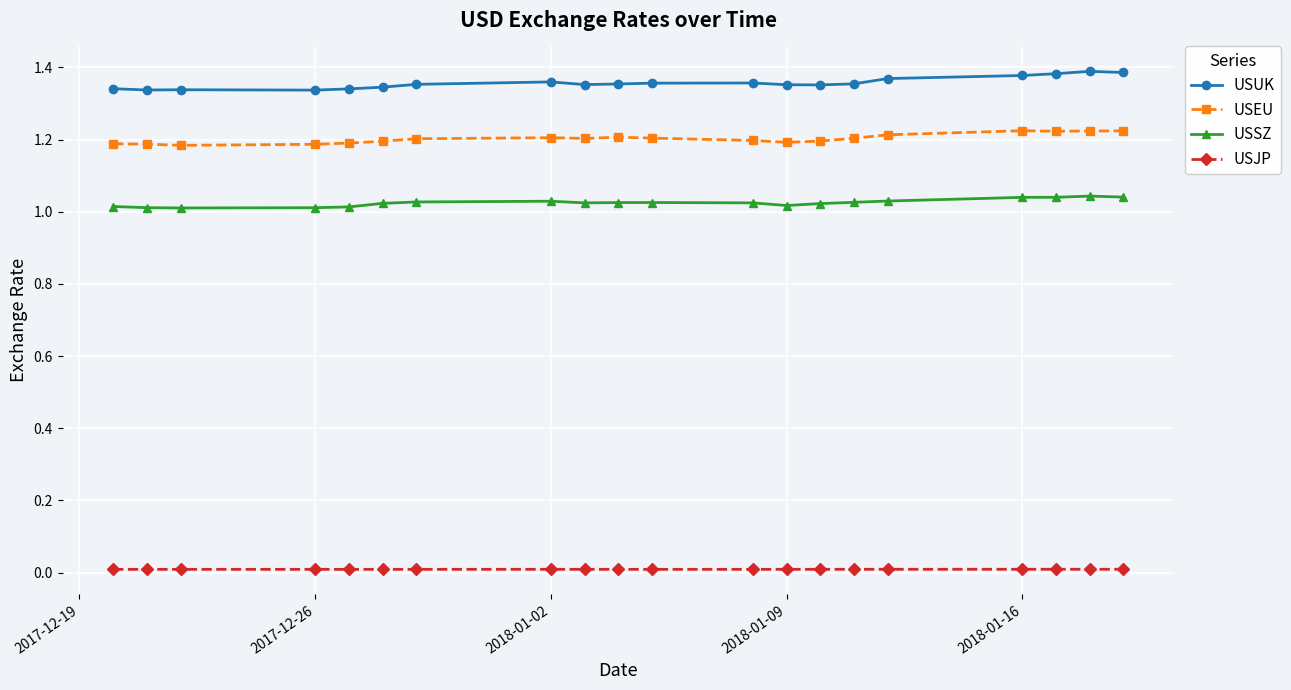

True or false: USJP and USEU cross at least once.

False